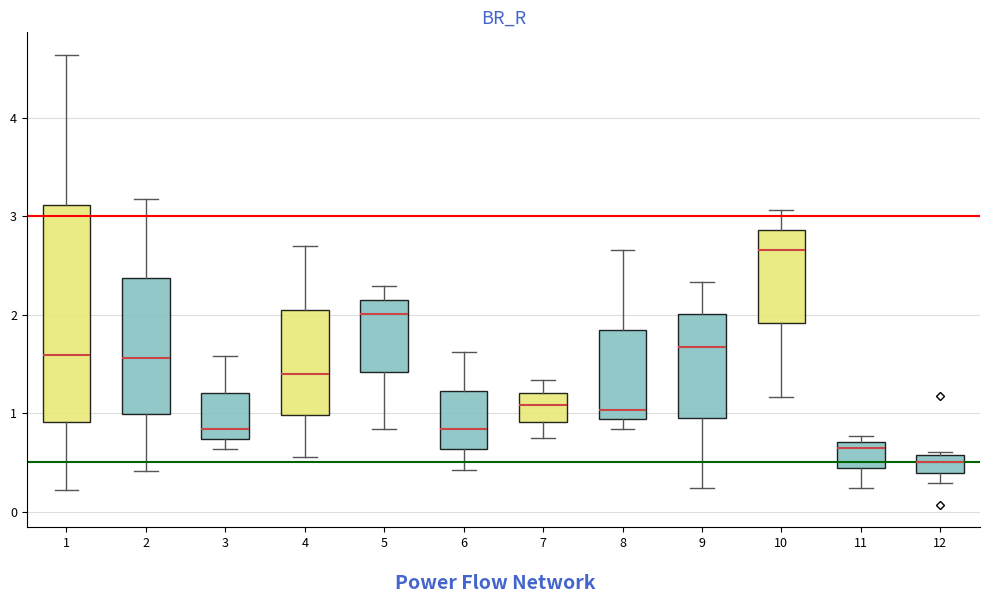

Reading left to right, read every box against the y-axis: the position of its median line, the range the box covers, and the ends of its whiskers. The values are not printed on the chart, so give them approximately, as read against the axis.

1: median 1.6, box 0.9 to 3.1, whiskers 0.2 to 4.6
2: median 1.6, box 1.0 to 2.4, whiskers 0.4 to 3.2
3: median 0.8, box 0.7 to 1.2, whiskers 0.6 to 1.6
4: median 1.4, box 1.0 to 2.0, whiskers 0.6 to 2.7
5: median 2.0, box 1.4 to 2.1, whiskers 0.8 to 2.3
6: median 0.8, box 0.6 to 1.2, whiskers 0.4 to 1.6
7: median 1.1, box 0.9 to 1.2, whiskers 0.7 to 1.3
8: median 1.0, box 0.9 to 1.8, whiskers 0.8 to 2.7
9: median 1.7, box 1.0 to 2.0, whiskers 0.2 to 2.3
10: median 2.7, box 1.9 to 2.9, whiskers 1.2 to 3.1
11: median 0.6, box 0.4 to 0.7, whiskers 0.2 to 0.8
12: median 0.5, box 0.4 to 0.6, whiskers 0.3 to 0.6 (just above the box's upper edge)